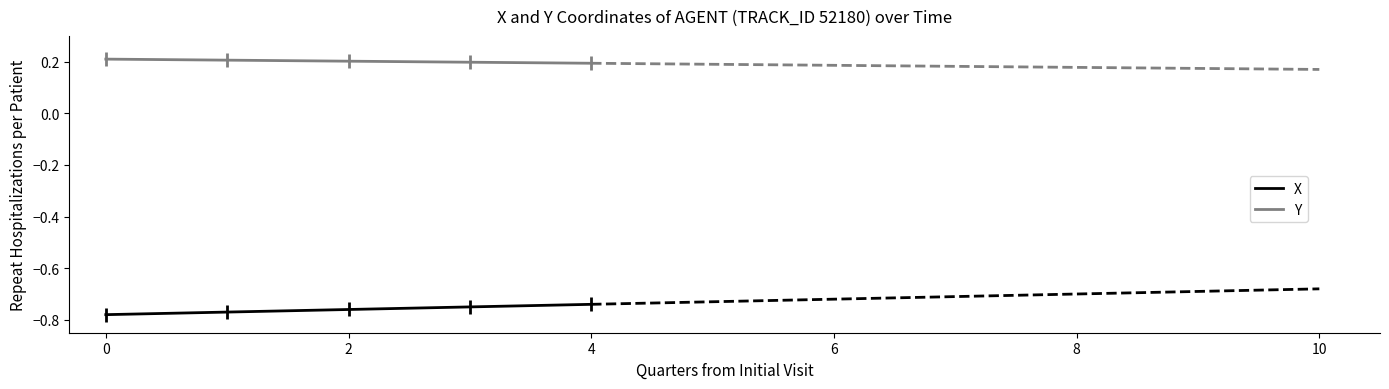

Rank the series by their maximum value, from lowest to highest.

X, Y